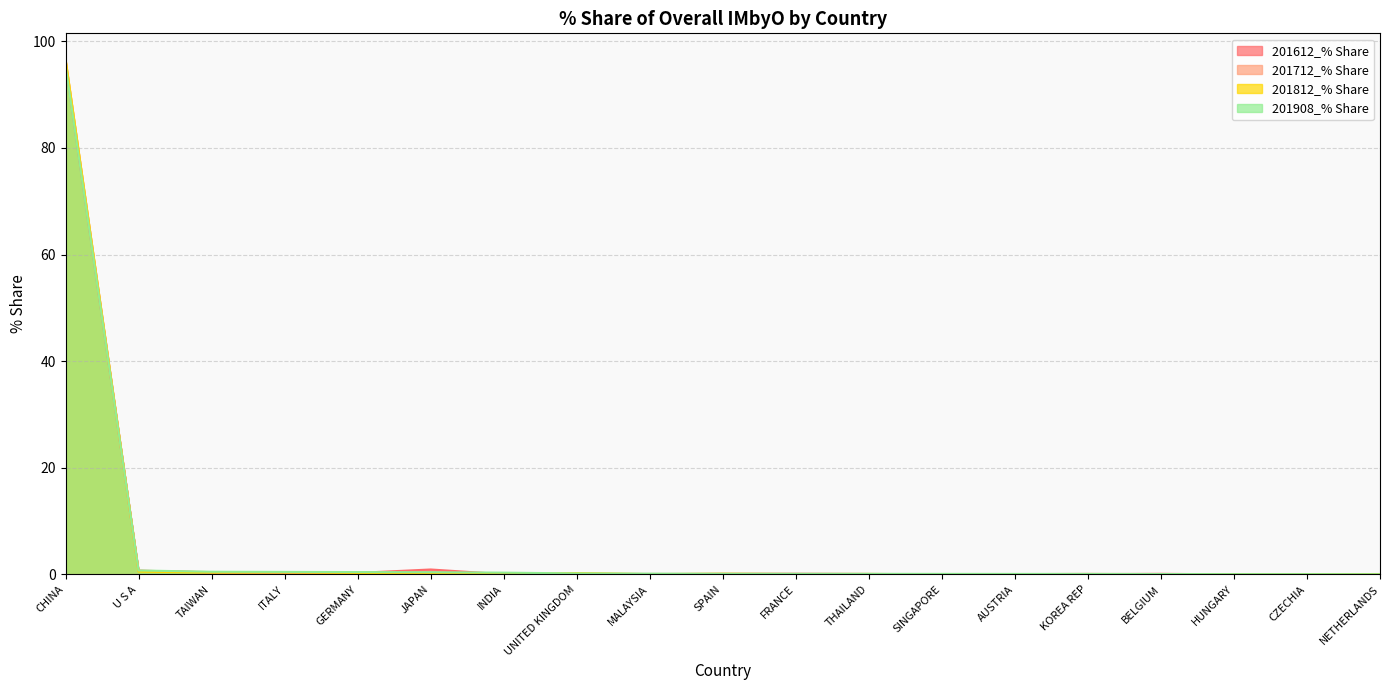

What is the sum of the 201612_% Share values at THAILAND and HUNGARY?

0.1